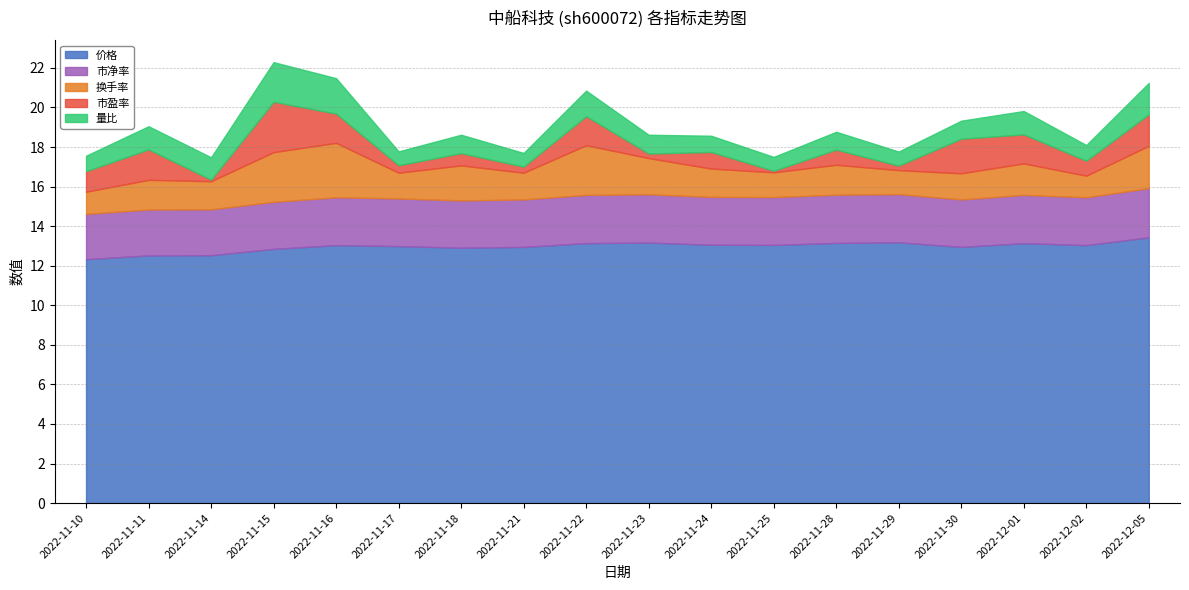

At how many categories does at least one series exceed 4?

18